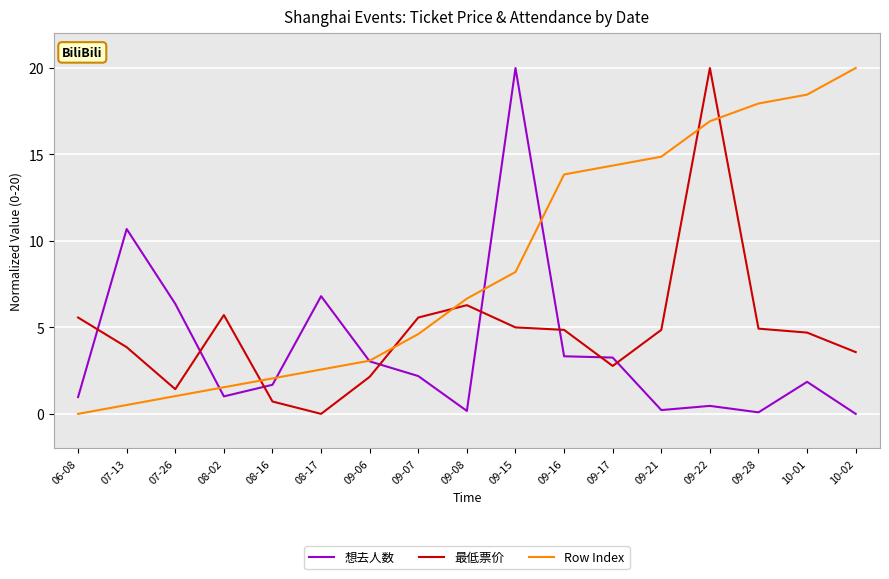

What is the sum of the 最低票价 values at 06-08 and 09-16?

10.4